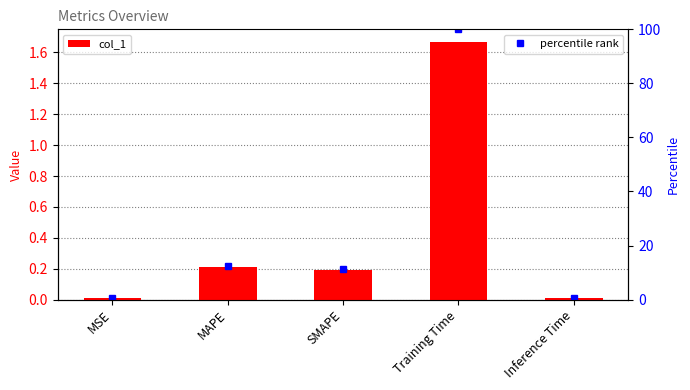

List the series in order of their overall mean, highest first.

percentile rank, col_1